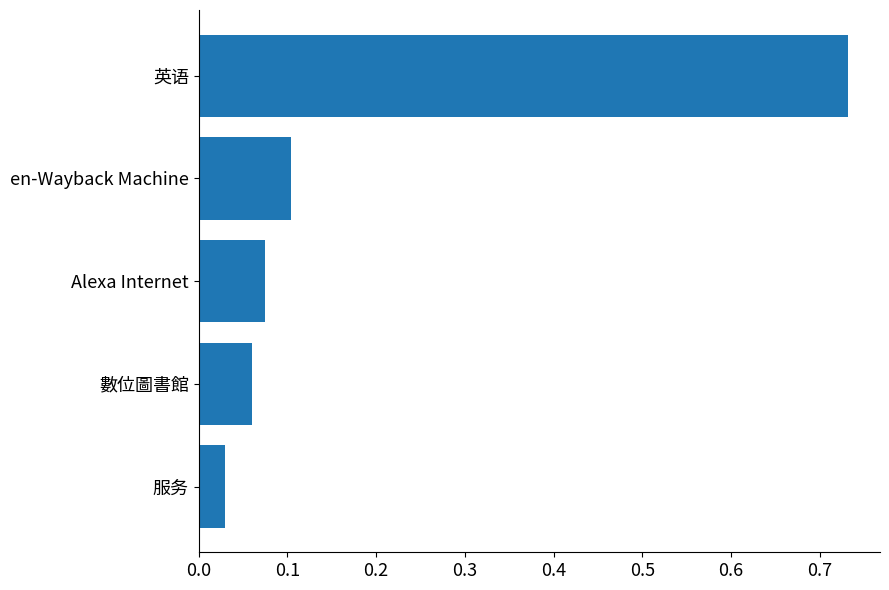

How many bars are there in total?

5